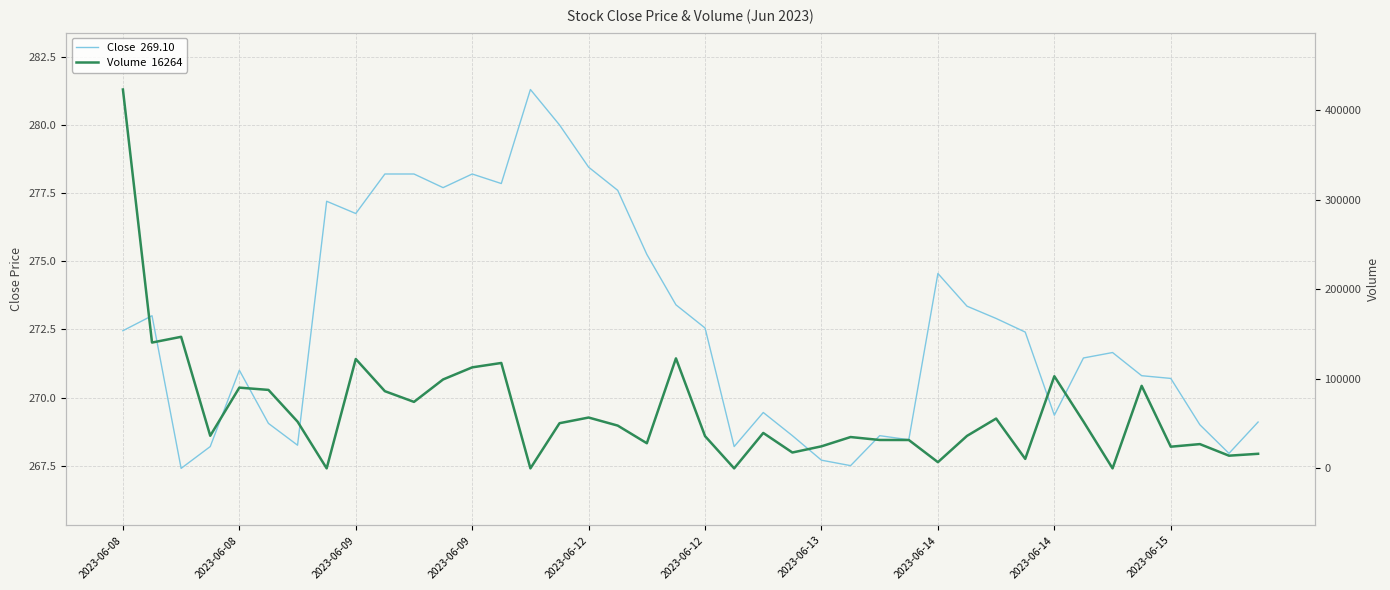

Rank the series by their maximum value, from highest to lowest.

Volume  16264, Close  269.10